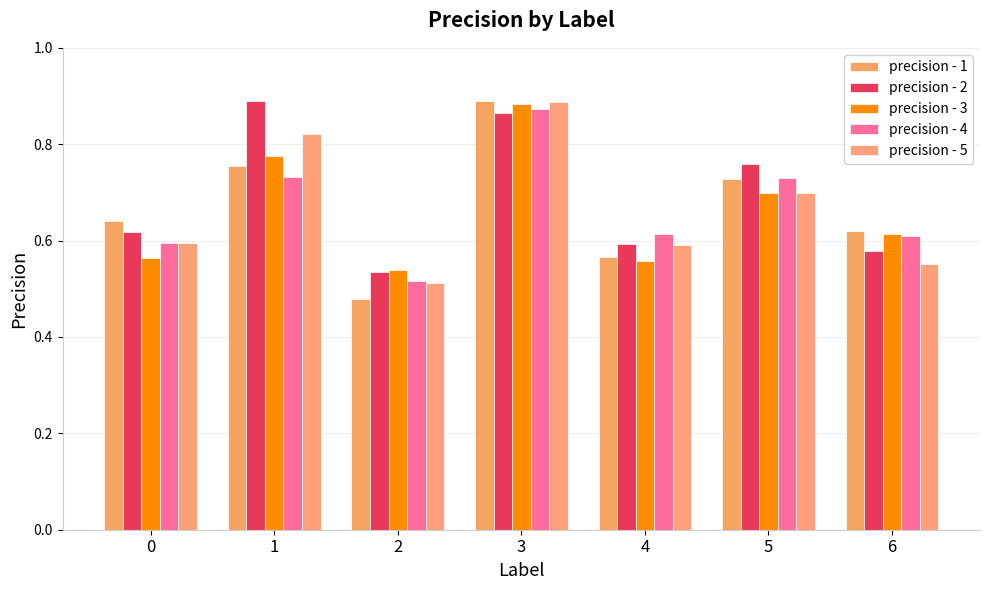

What is the total value across all series at 4?

2.9